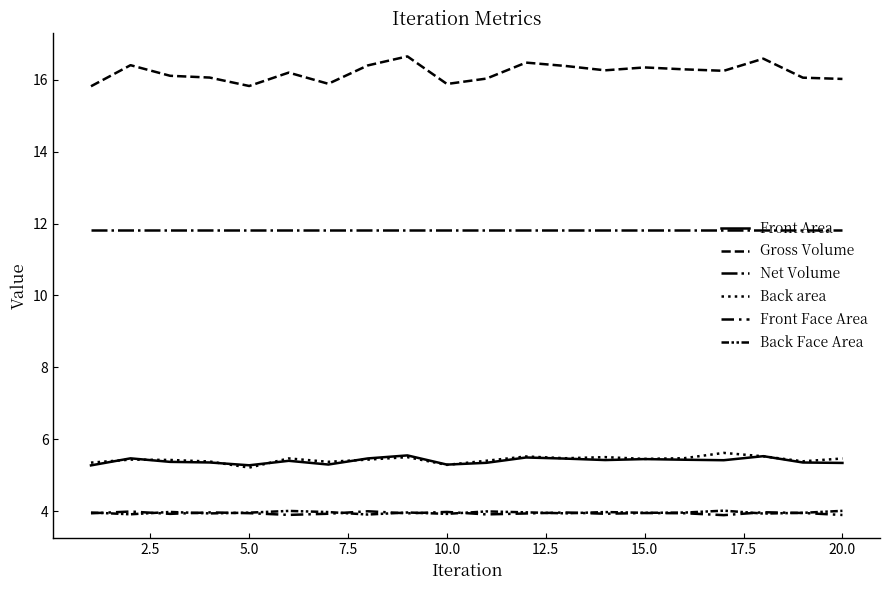

Does the chart display data point markers on the line(s)?

No